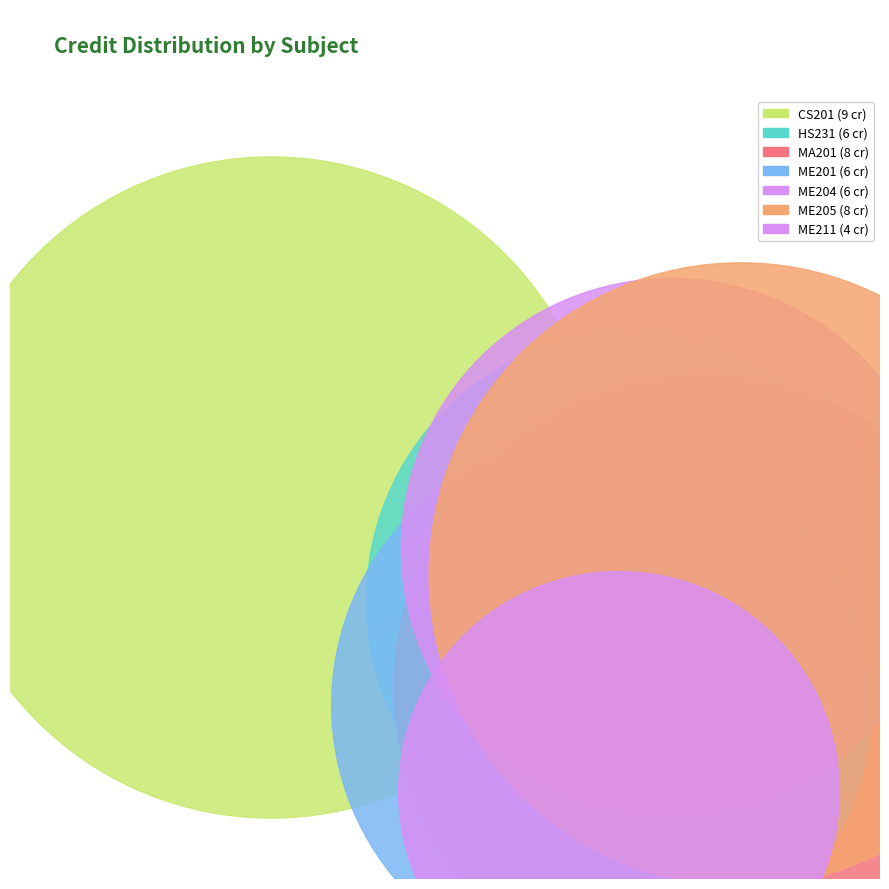

To the nearest percent, what portion does ME204 represent?

13%